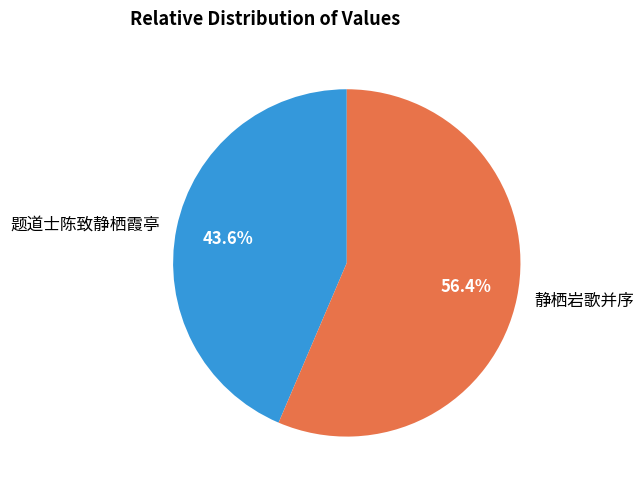

Which category has the biggest portion of the pie?

静栖岩歌并序